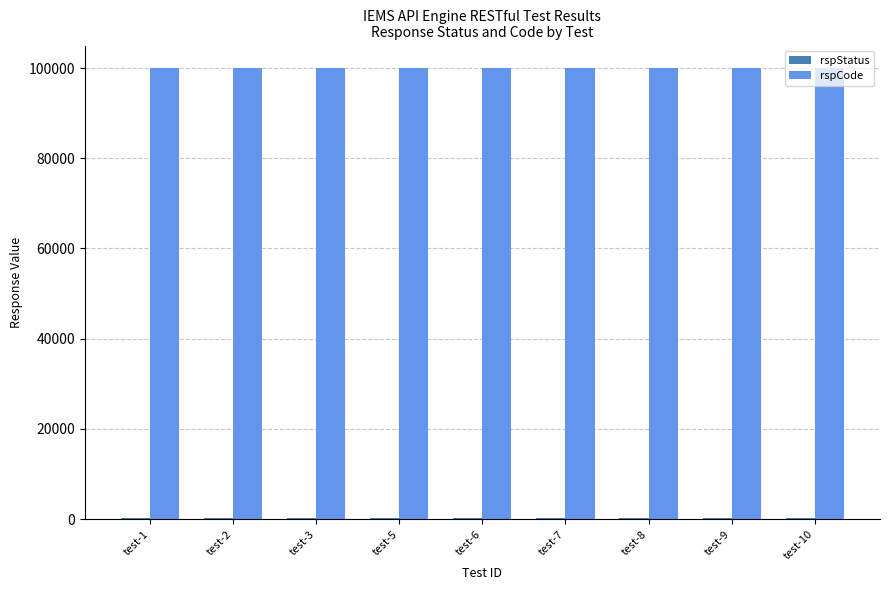

What is the maximum value for rspCode?

100000